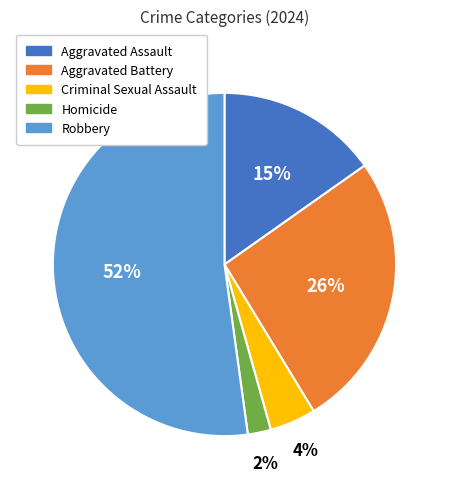

Count the number of slices in the pie.

5